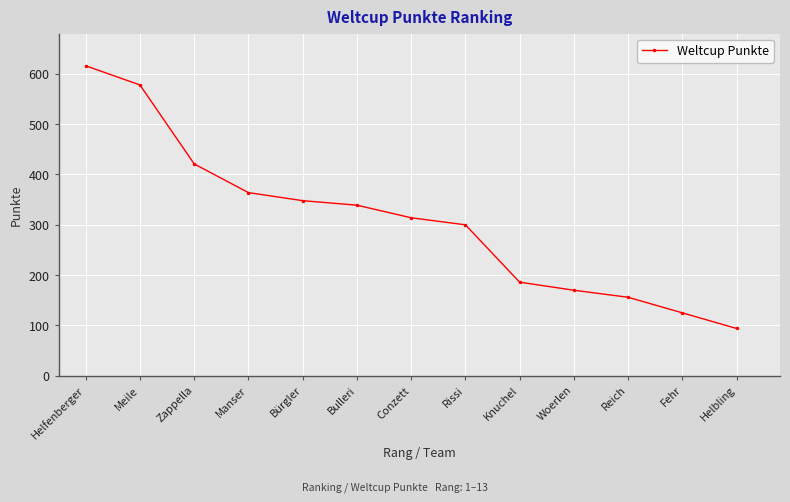

What is the sum of the values at Knuchel and Woerlen?

356